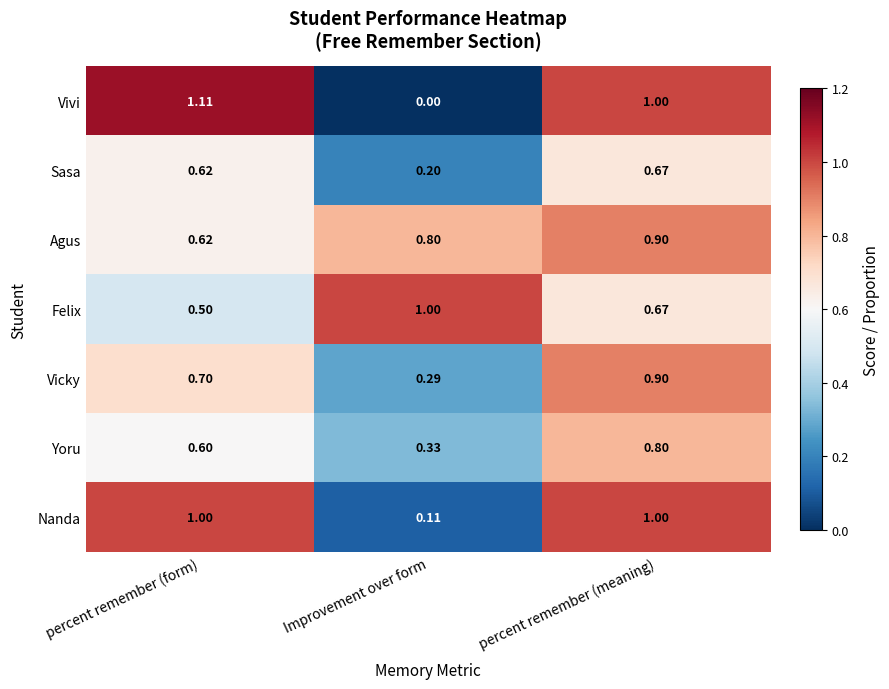

Which label corresponds to the smallest value in the chart?

Improvement over form